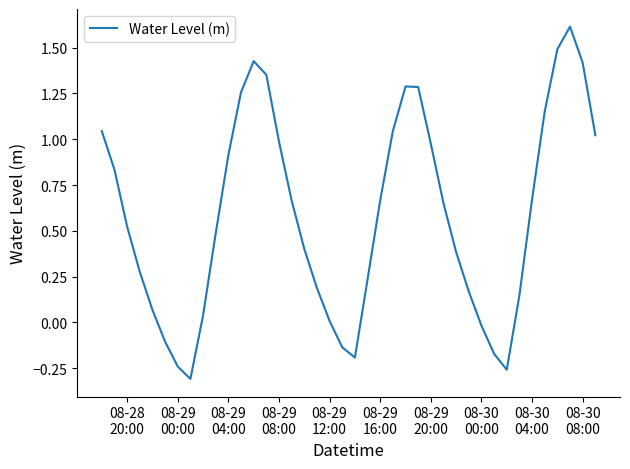

What is the difference between the maximum and minimum values?

1.9